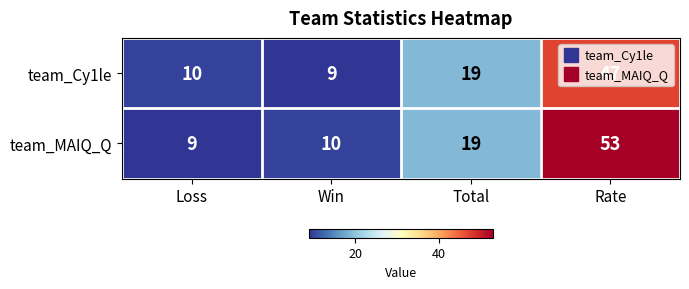

Rank the series at Loss from lowest to highest value.

team_MAIQ_Q, team_Cy1le